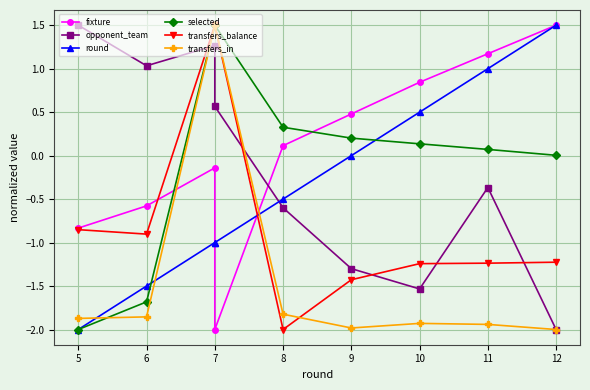

Which category has the lowest value across all series?

7